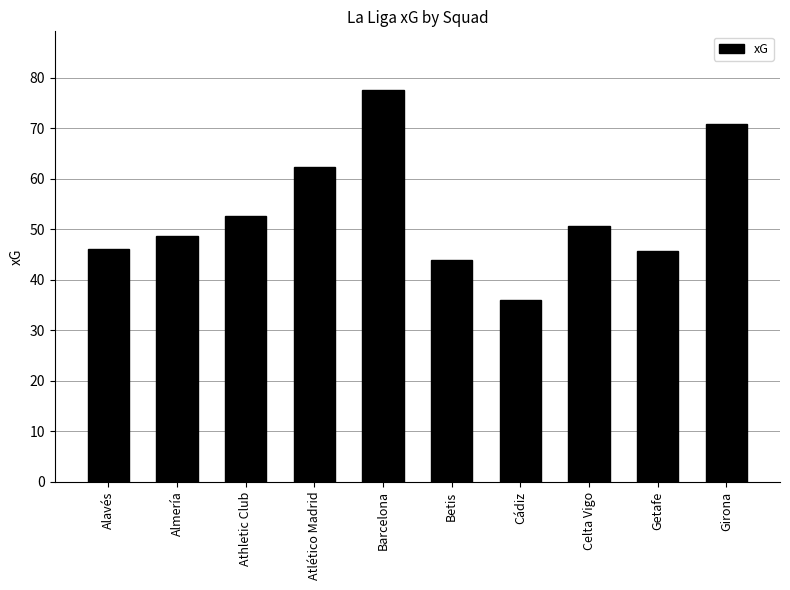

What is the difference between the maximum and minimum values?

41.6